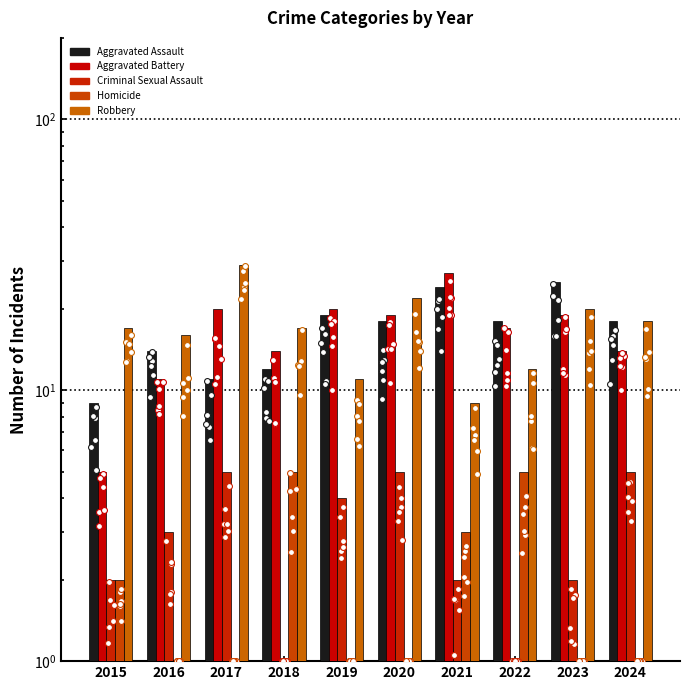

What is the total value across all series at 2024?

56